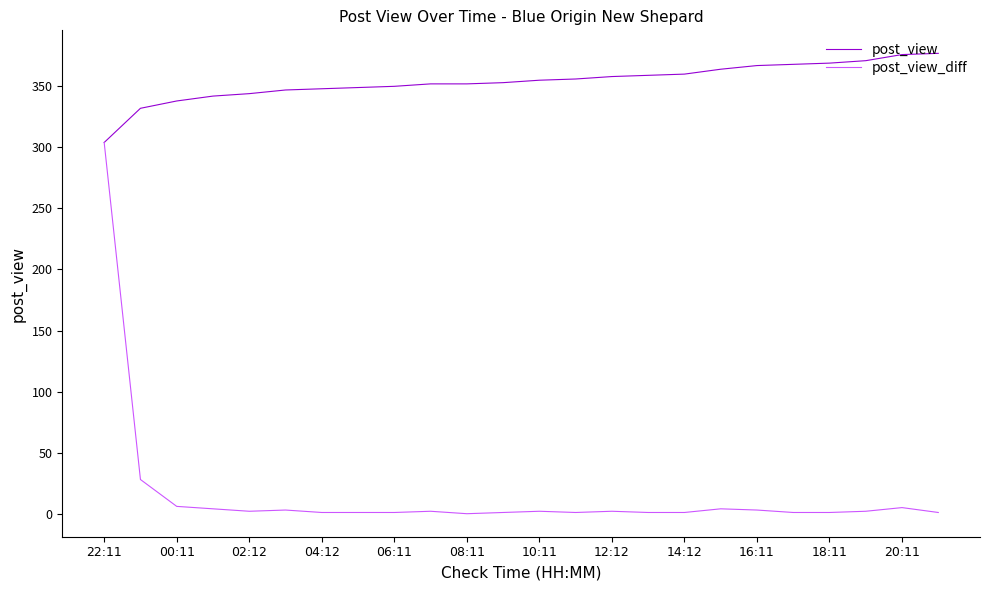

List the series in order of their overall mean, highest first.

post_view, post_view_diff